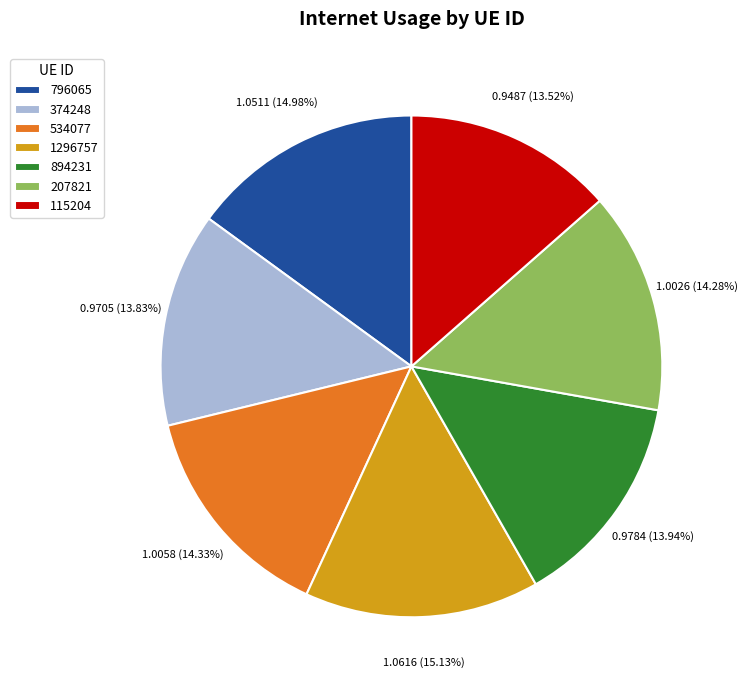

Is 534077 the majority of the pie?

No